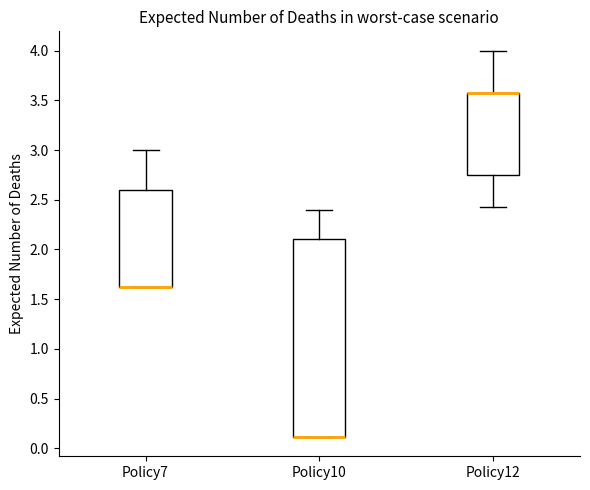

Comparing the boxes themselves (not the whiskers), which one is the tallest?

Policy10